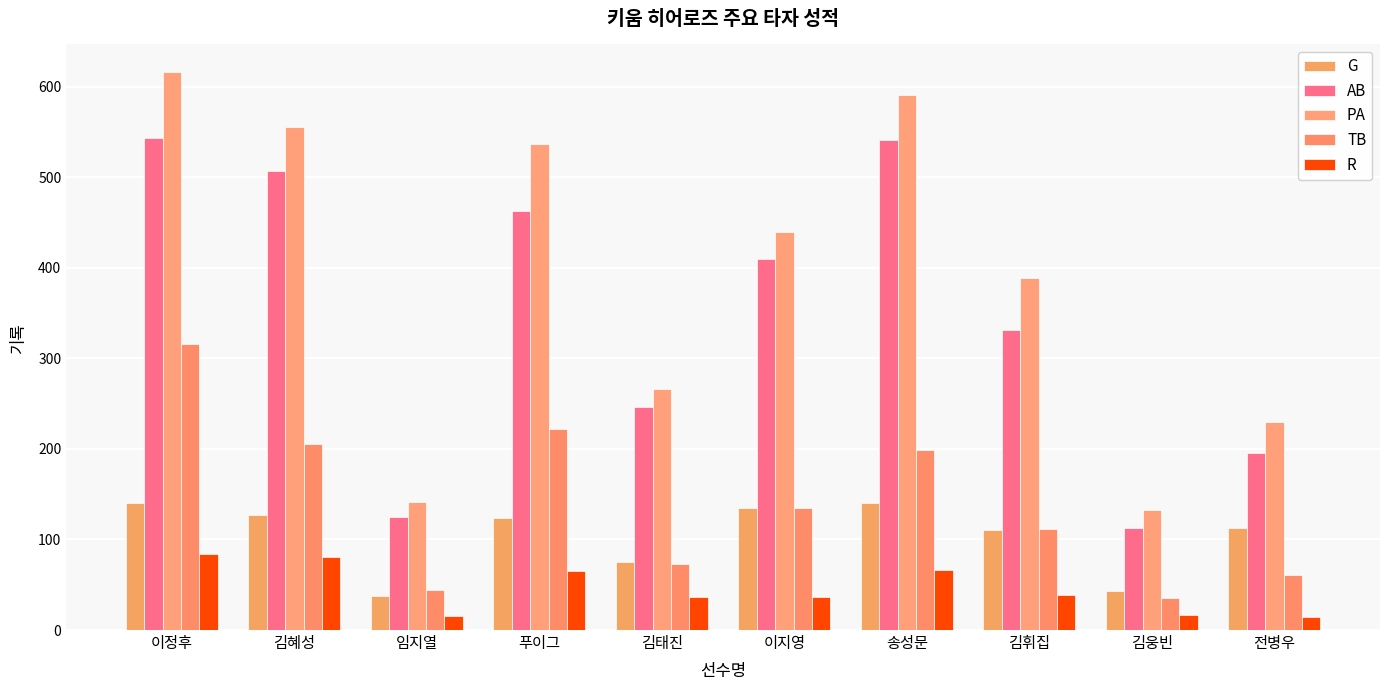

What is the smallest value displayed?

14